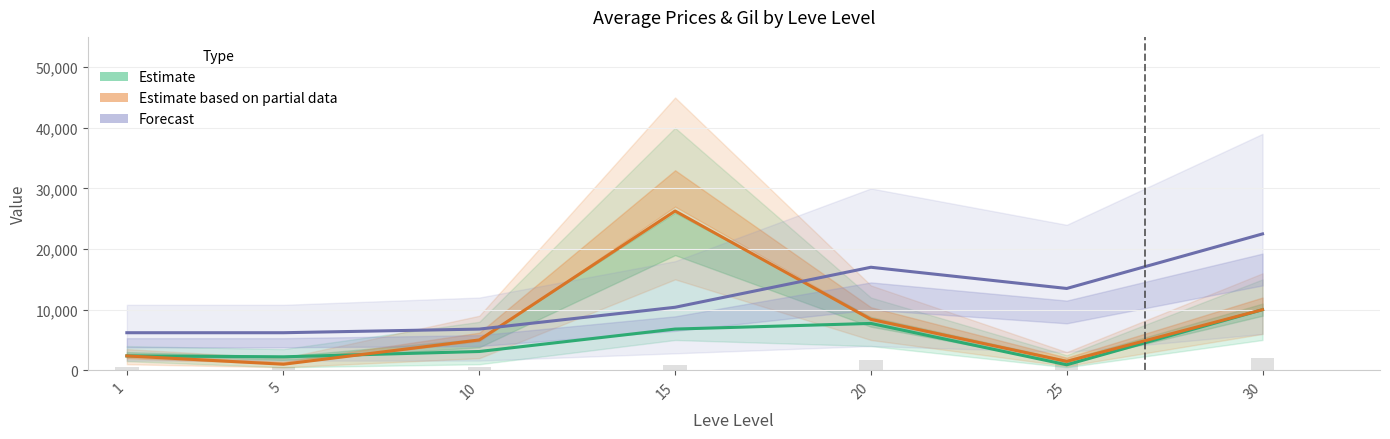

How many groups of bars are there?

7